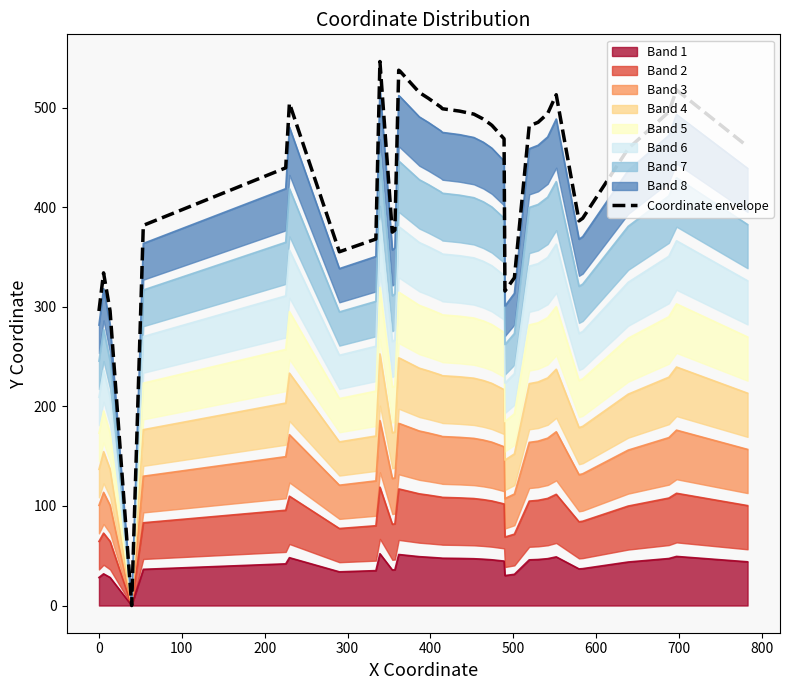

What is the sum of all values?

17188.8